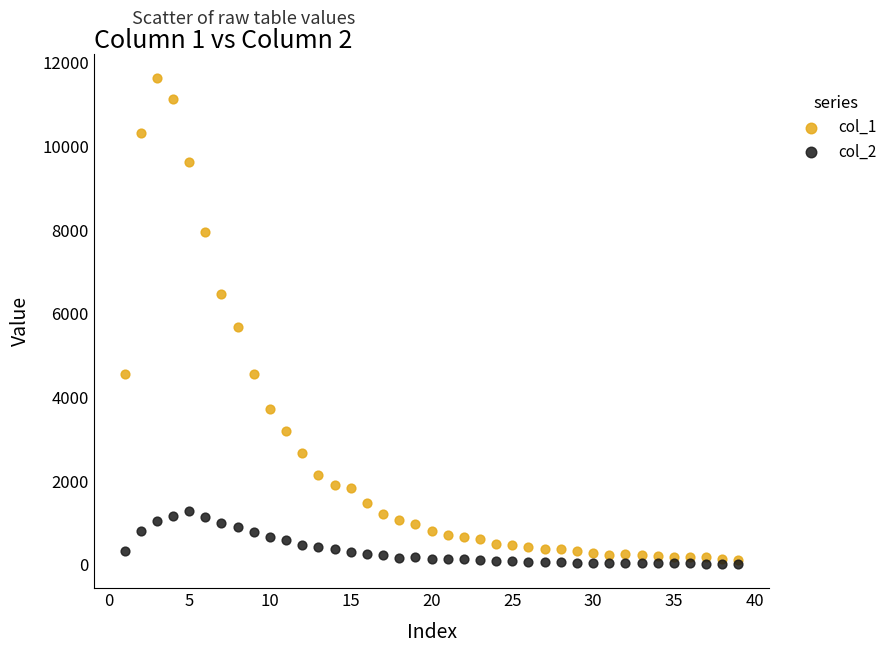

Across all series, what Y value is closest to 5823?

5673